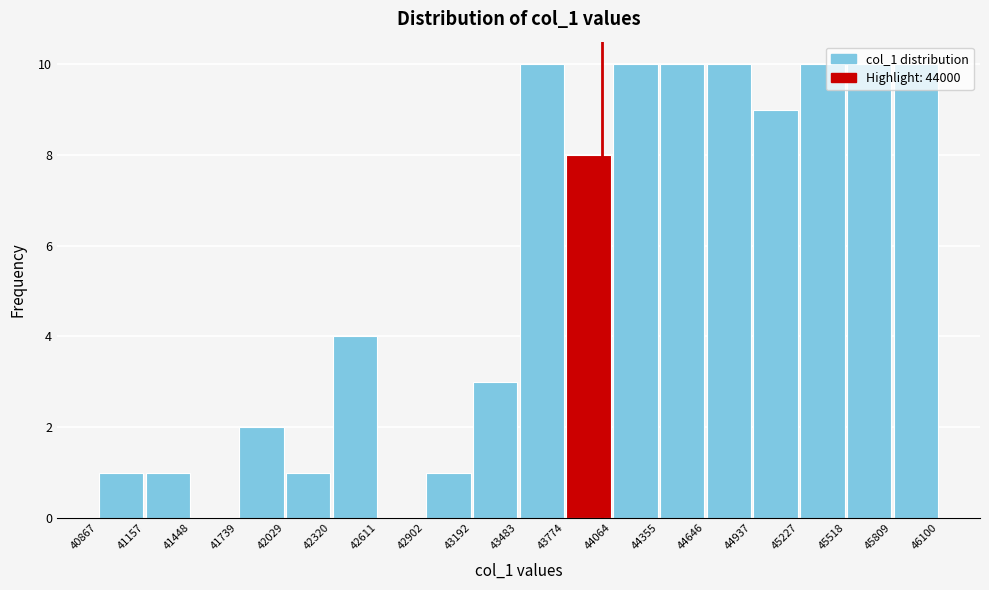

Reading left to right, transcribe this chart: for each bar, give the range it covers on the x-axis and its height. The values are not printed on the chart, so give them approximately, as read against the axis.

40867 to 41157: 1
41157 to 41448: 1
41448 to 41739: 0
41739 to 42029: 2
42029 to 42320: 1
42320 to 42611: 4
42611 to 42902: 0
42902 to 43192: 1
43192 to 43483: 3
43483 to 43774: 10
43774 to 44064: 8
44064 to 44355: 10
44355 to 44646: 10
44646 to 44937: 10
44937 to 45227: 9
45227 to 45518: 10
45518 to 45809: 10
45809 to 46100: 10